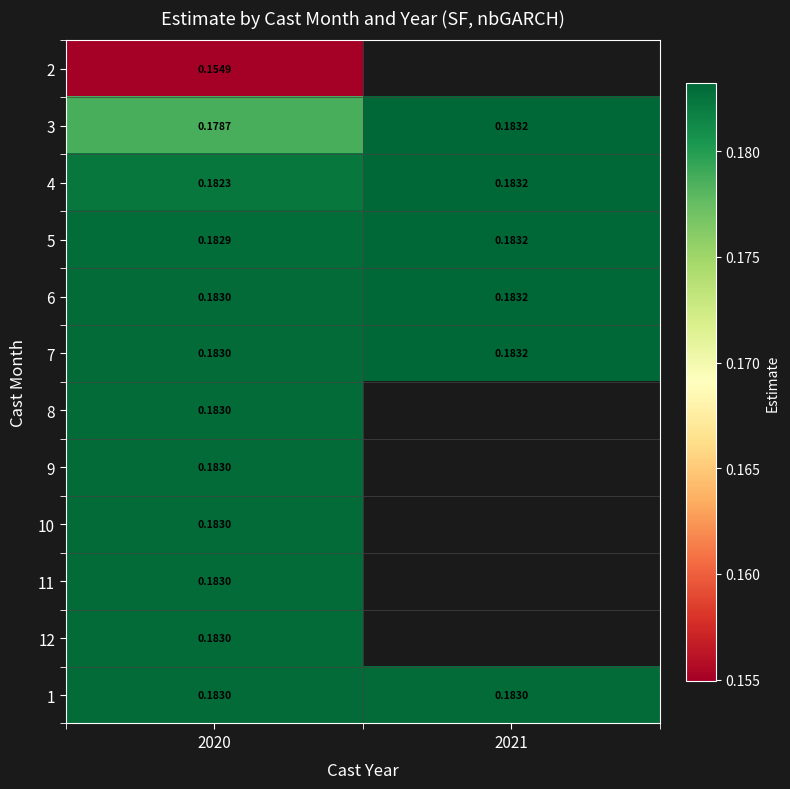

At which category is the sum across all series the highest?

2020